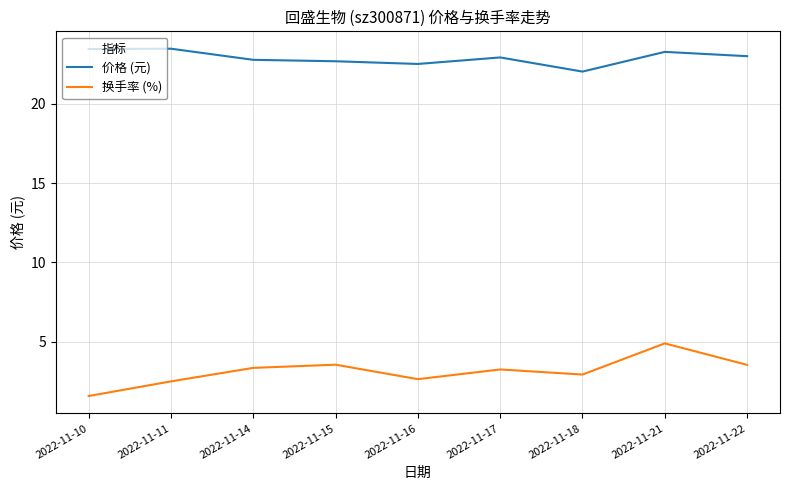

What is the difference between the 换手率 (%) values at 2022-11-10 and 2022-11-21?

3.3